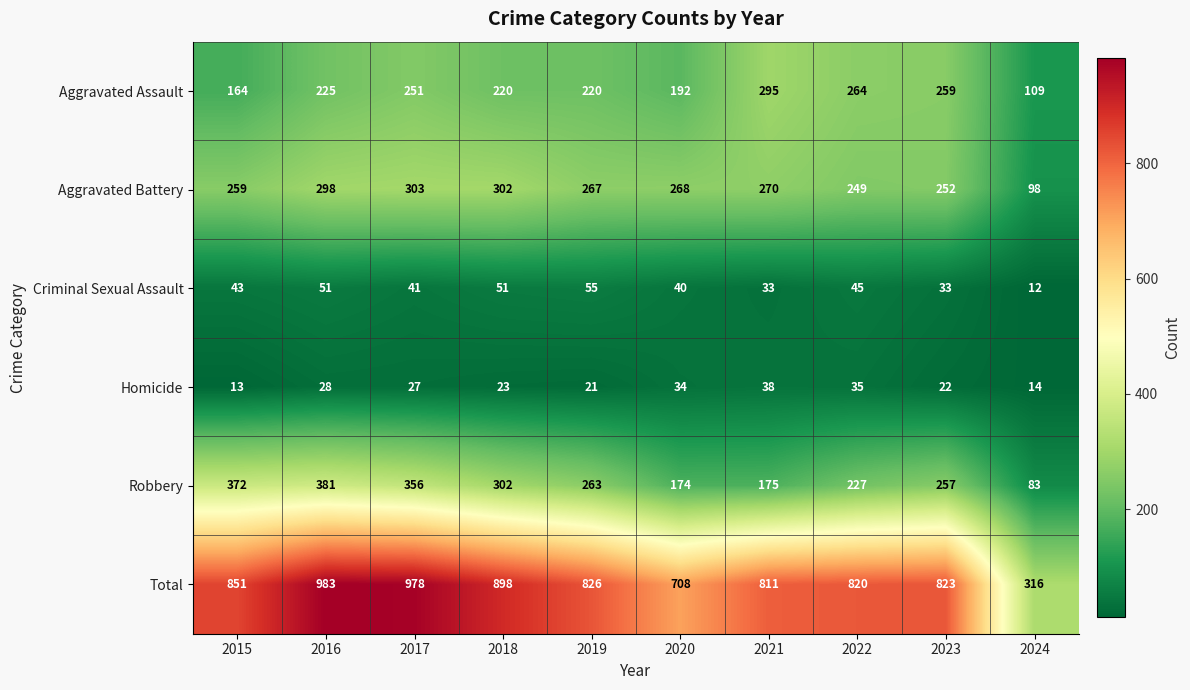

At 2016, list the series in order from smallest to largest.

Homicide, Criminal Sexual Assault, Aggravated Assault, Aggravated Battery, Robbery, Total